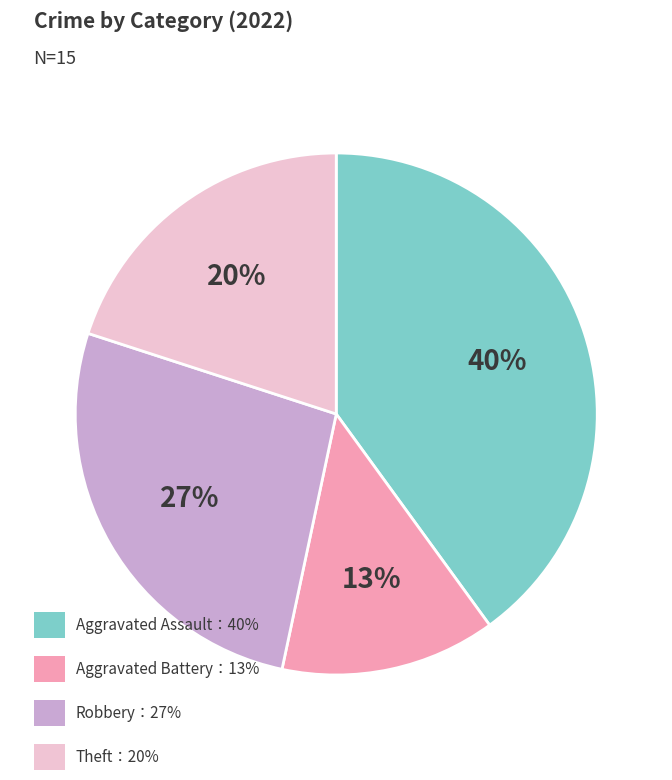

To the nearest percent, what is the difference between the largest and smallest slice percentages?

27%